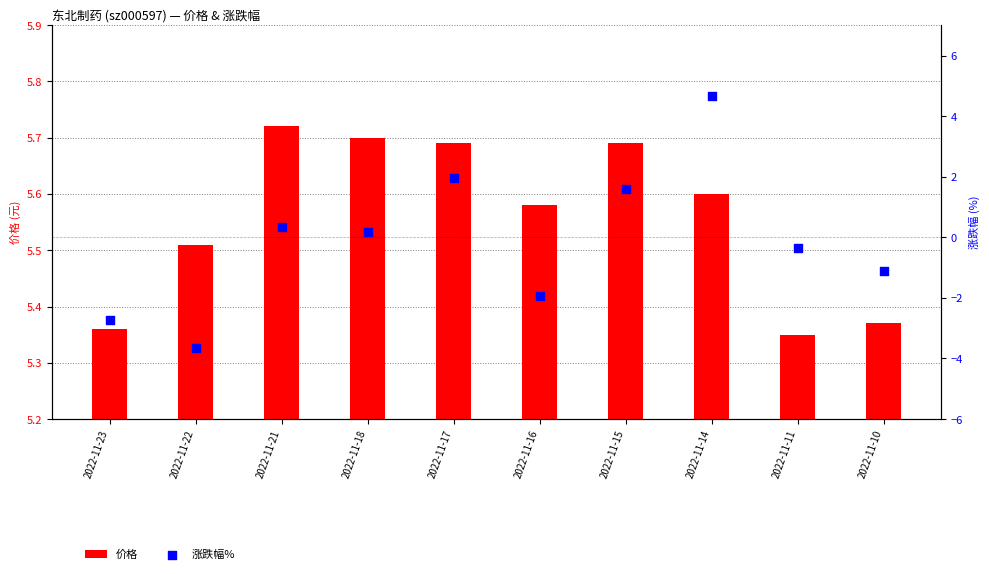

Which series has the largest total across all categories?

价格